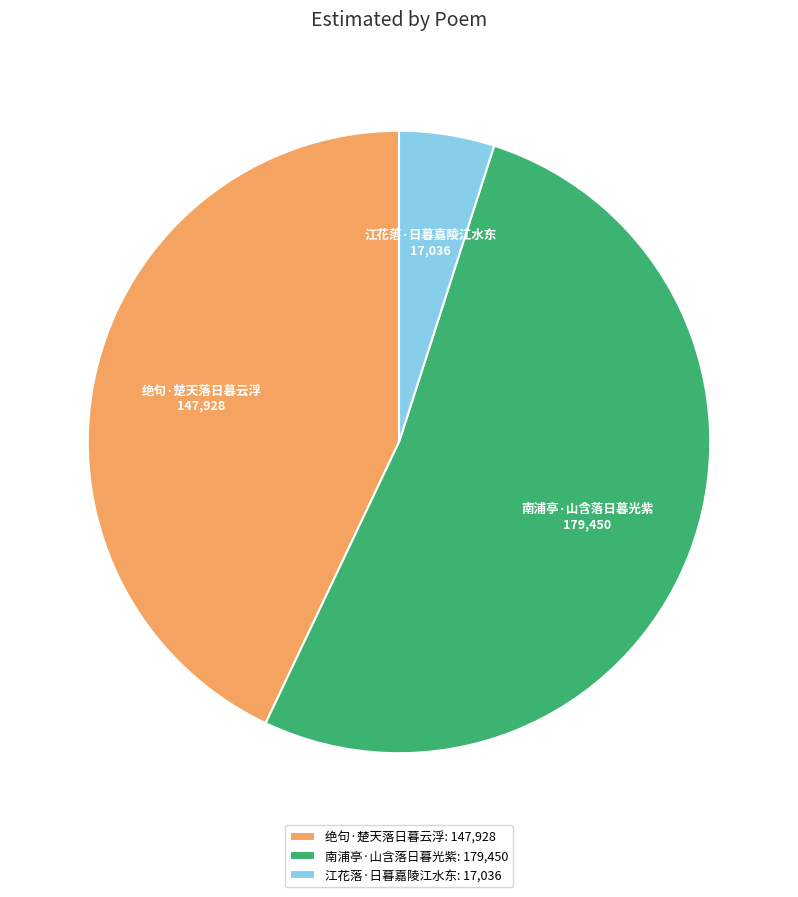

Which category has the smallest portion of the pie?

江花落·日暮嘉陵江水东